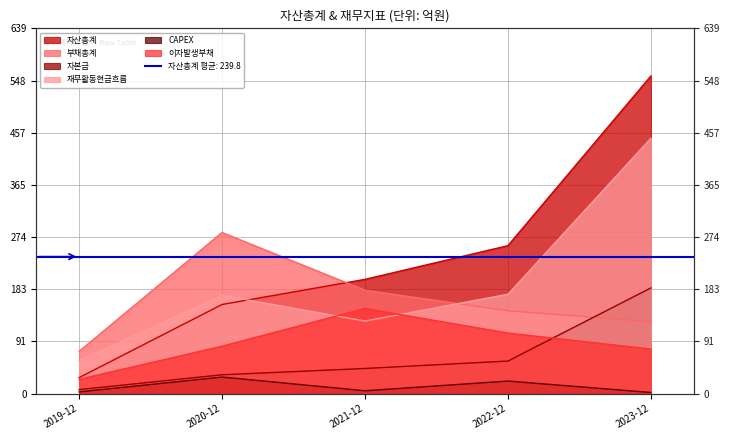

What is the label of the 4th point from the right?

2020-12